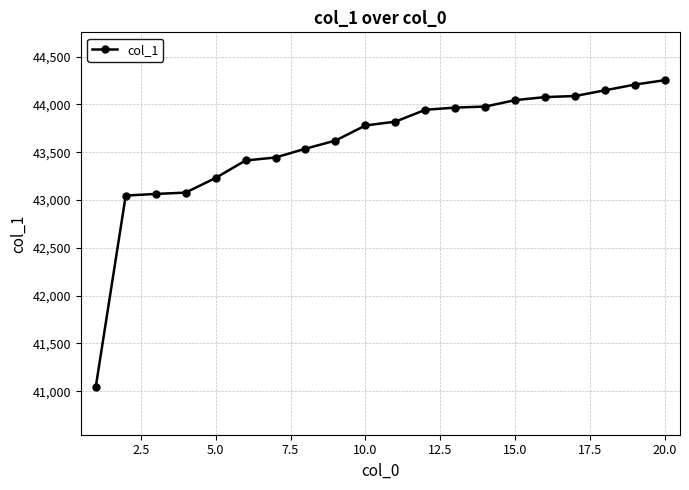

What is the greatest value displayed?

44253